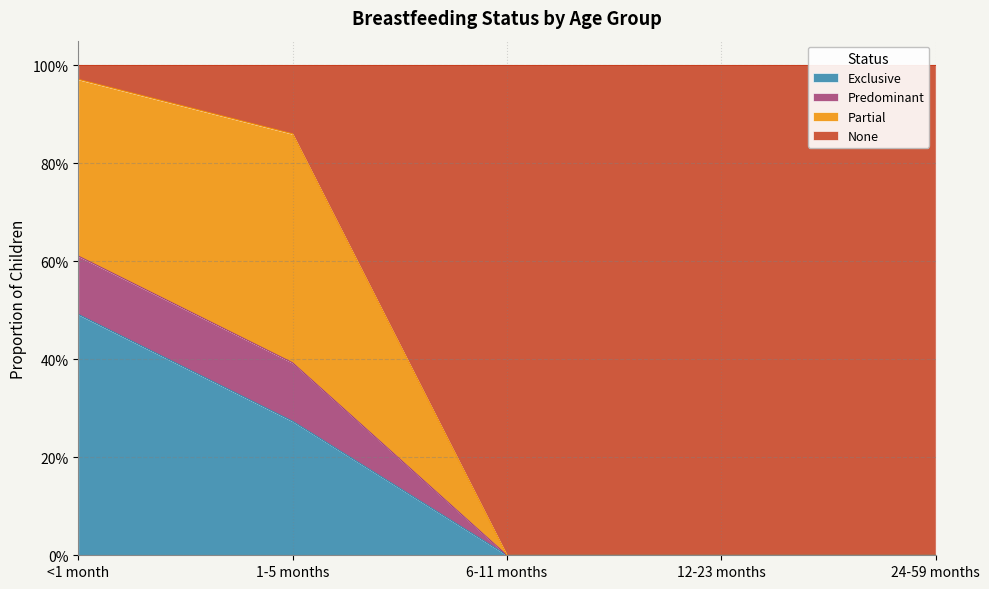

What is the label of the 5th point from the left?

24-59 months